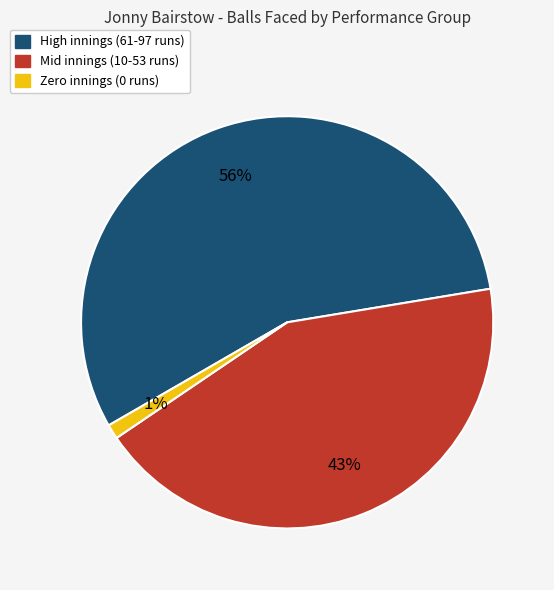

To the nearest percent, what percentage of the pie is High innings (61-97 runs)?

56%